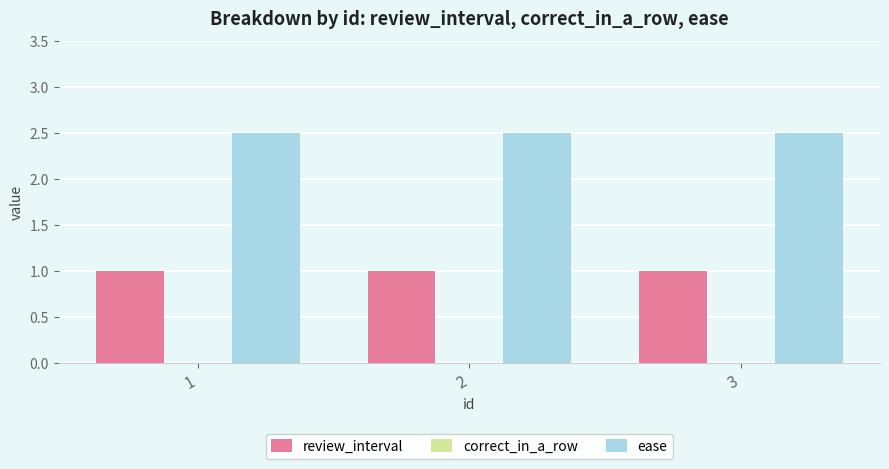

What is the spread (max minus min) of values at 2?

1.5